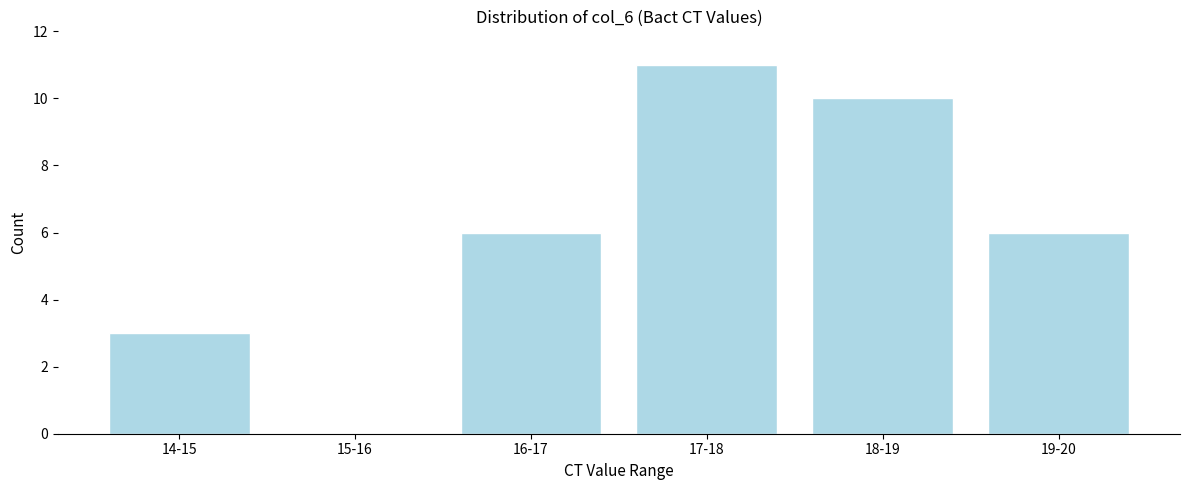

Reading right to left, what are all the values shown in this chart?

19-20=6	18-19=10	17-18=11	16-17=6	15-16=0	14-15=3